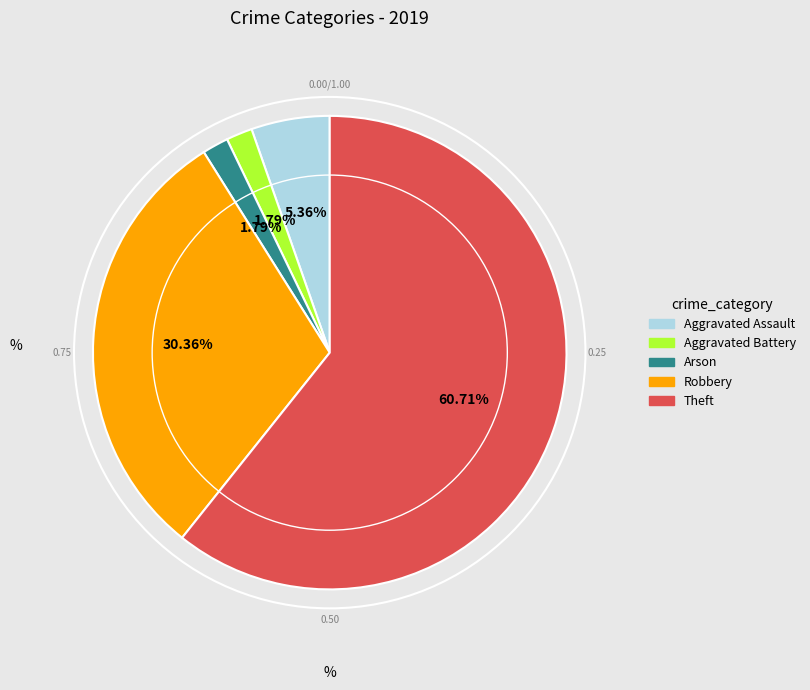

Is there a majority slice in this chart?

Yes